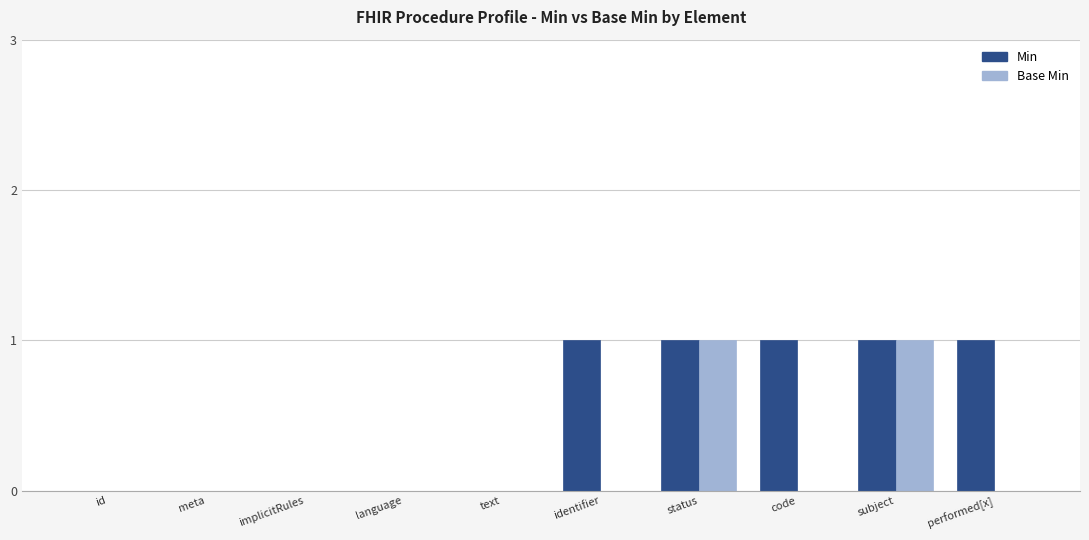

True or false: Min has a value of 1 at subject.

True